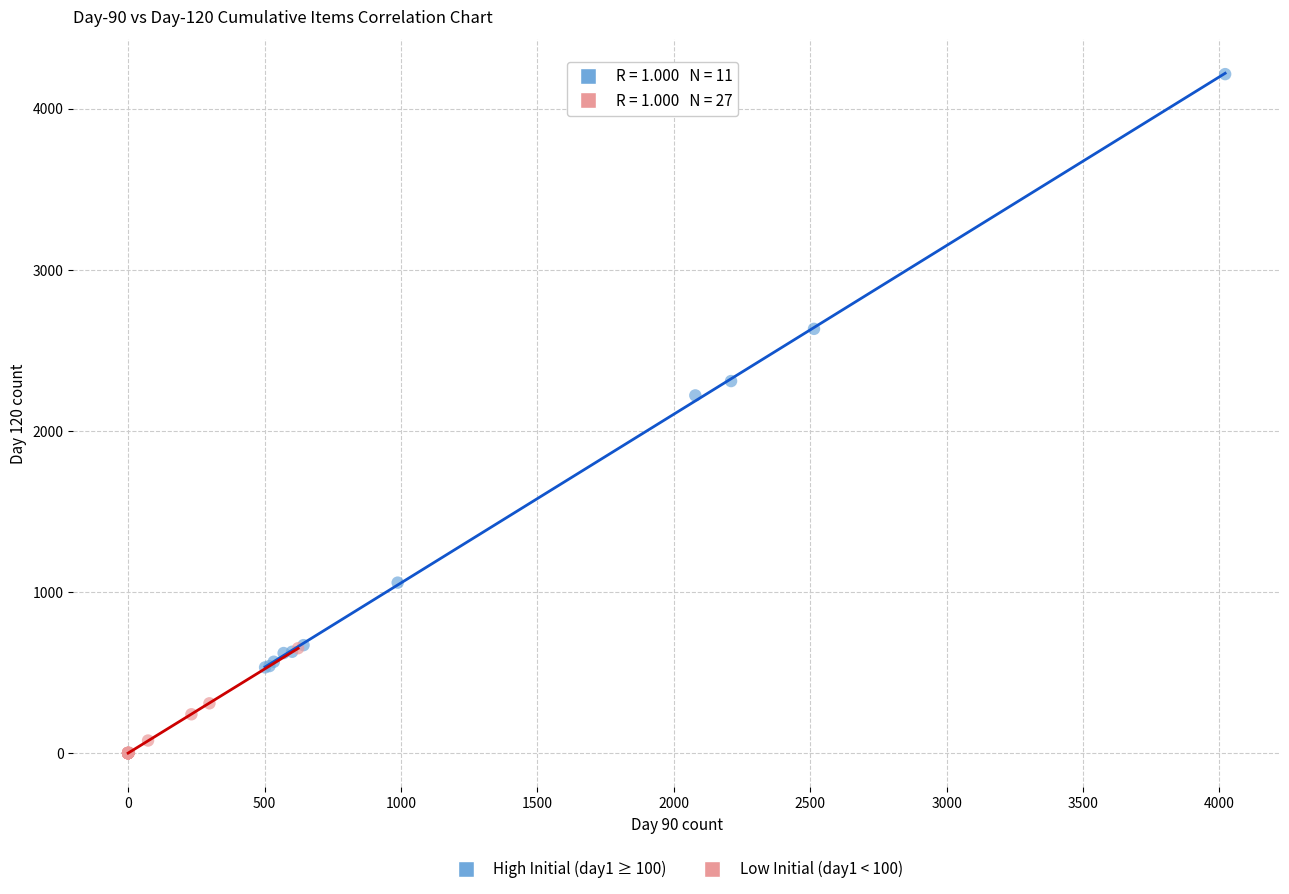

Which series reaches the maximum Y coordinate?

High Initial (day1 ≥ 100)